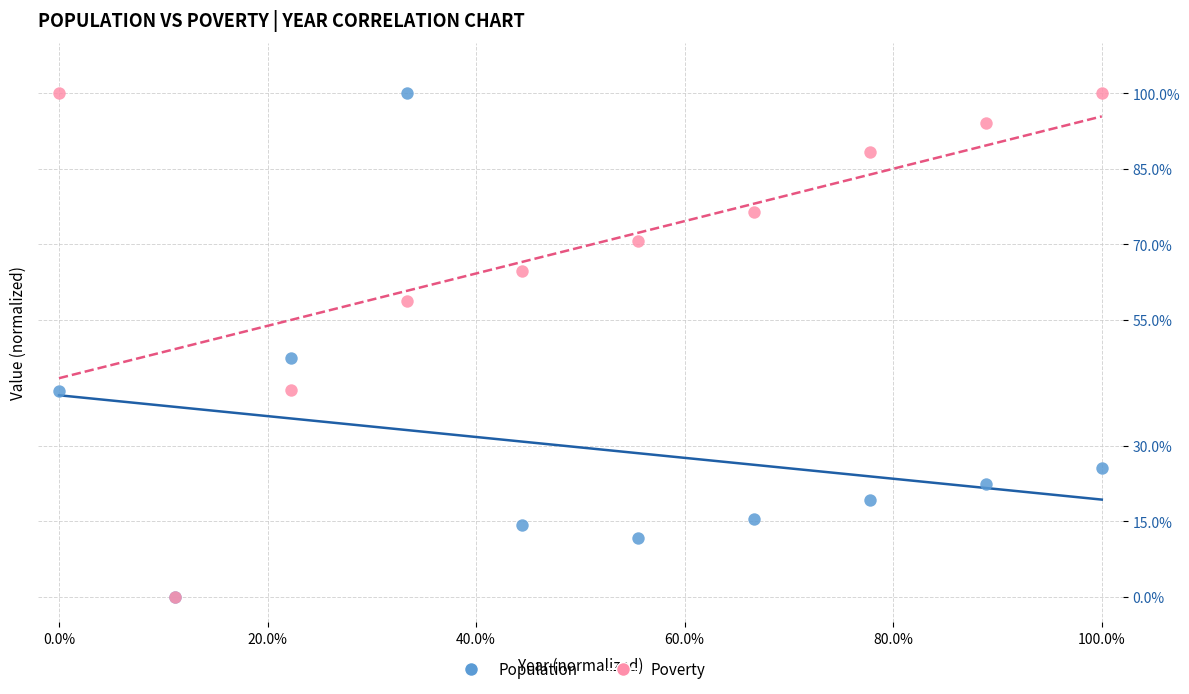

Across all series, what Y value is closest to 50?

47.3